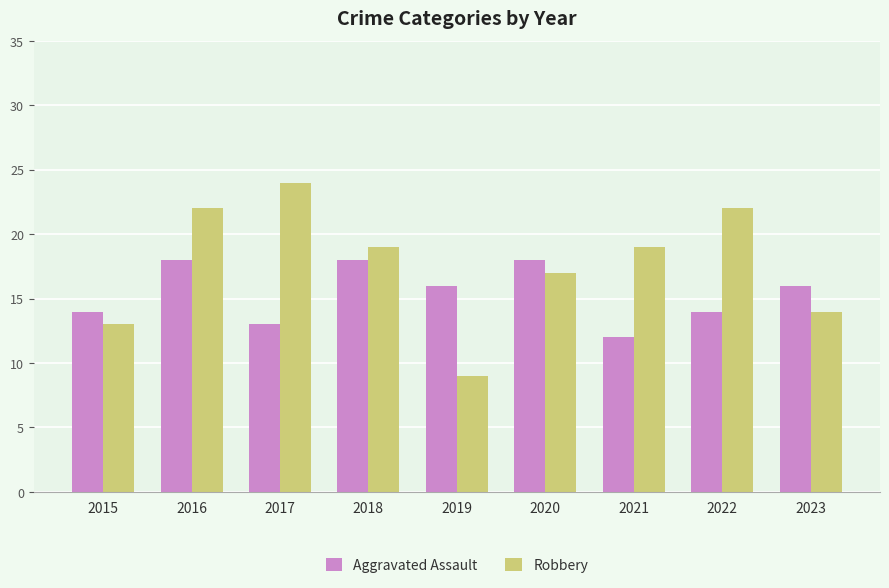

Rank the series by their average value, from lowest to highest.

Aggravated Assault, Robbery